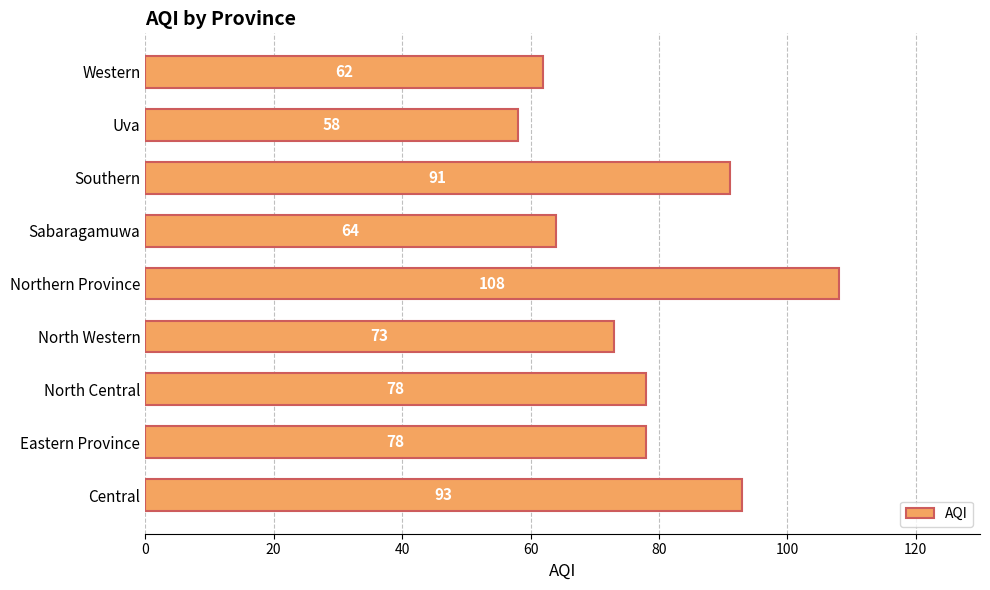

What is the difference between the values at Sabaragamuwa and Southern?

27